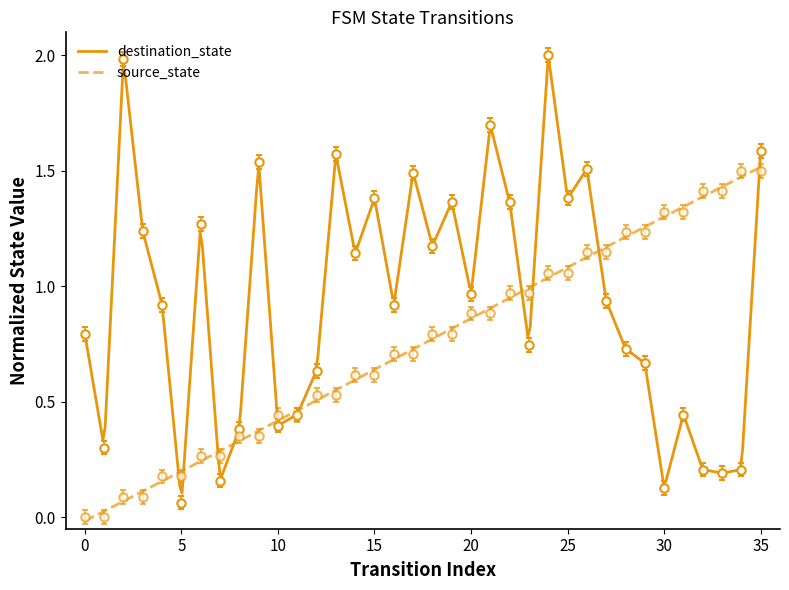

Which series has the largest total across all categories?

destination_state